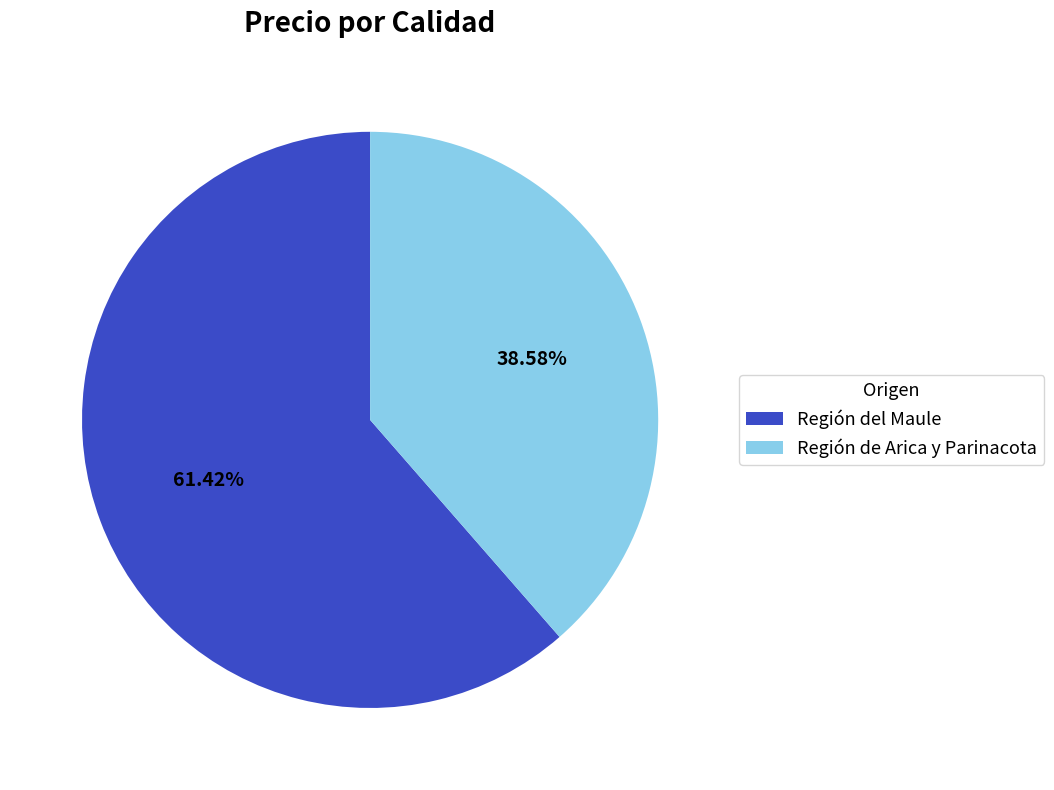

Rank the categories by value from highest to lowest.

Región del Maule, Región de Arica y Parinacota